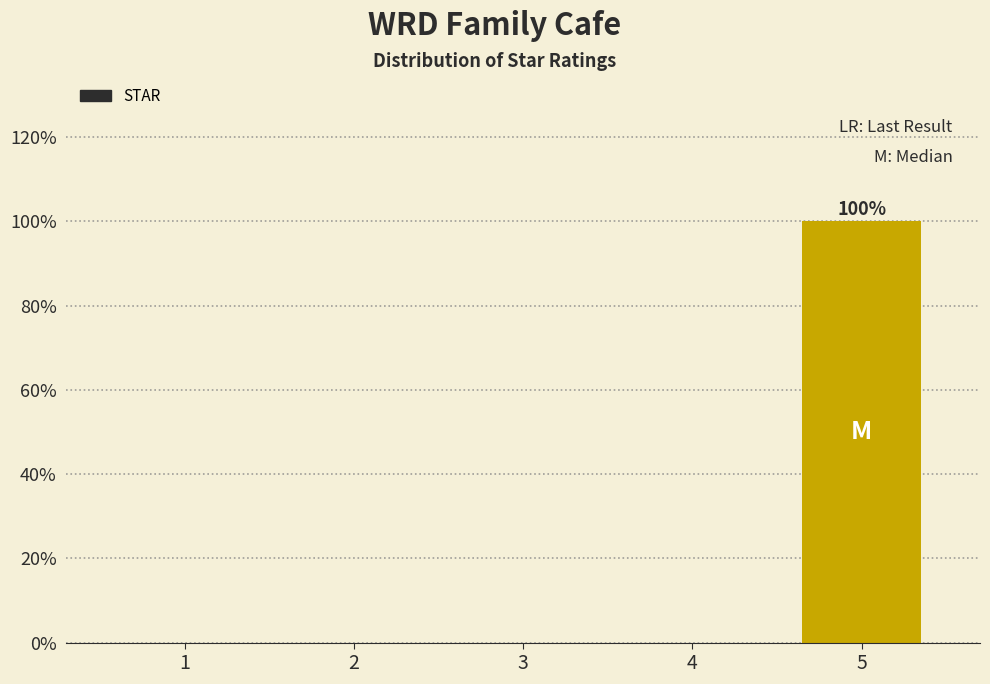

Reading right to left, extract all data points from this chart.

5=100	4=0	3=0	2=0	1=0